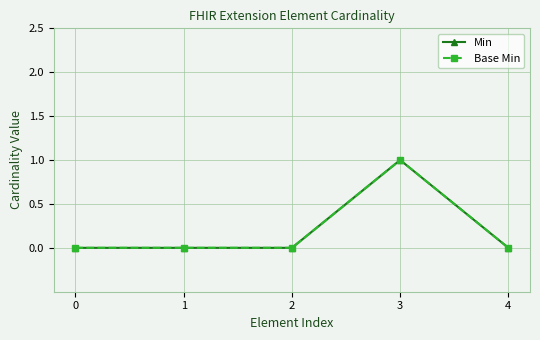

How many lines are shown in the chart?

2